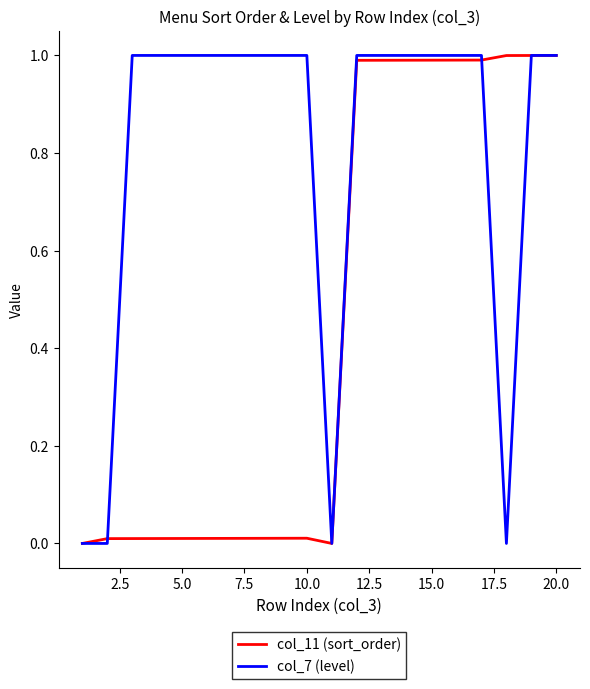

Rank the series by their average value, from highest to lowest.

col_7 (level), col_11 (sort_order)